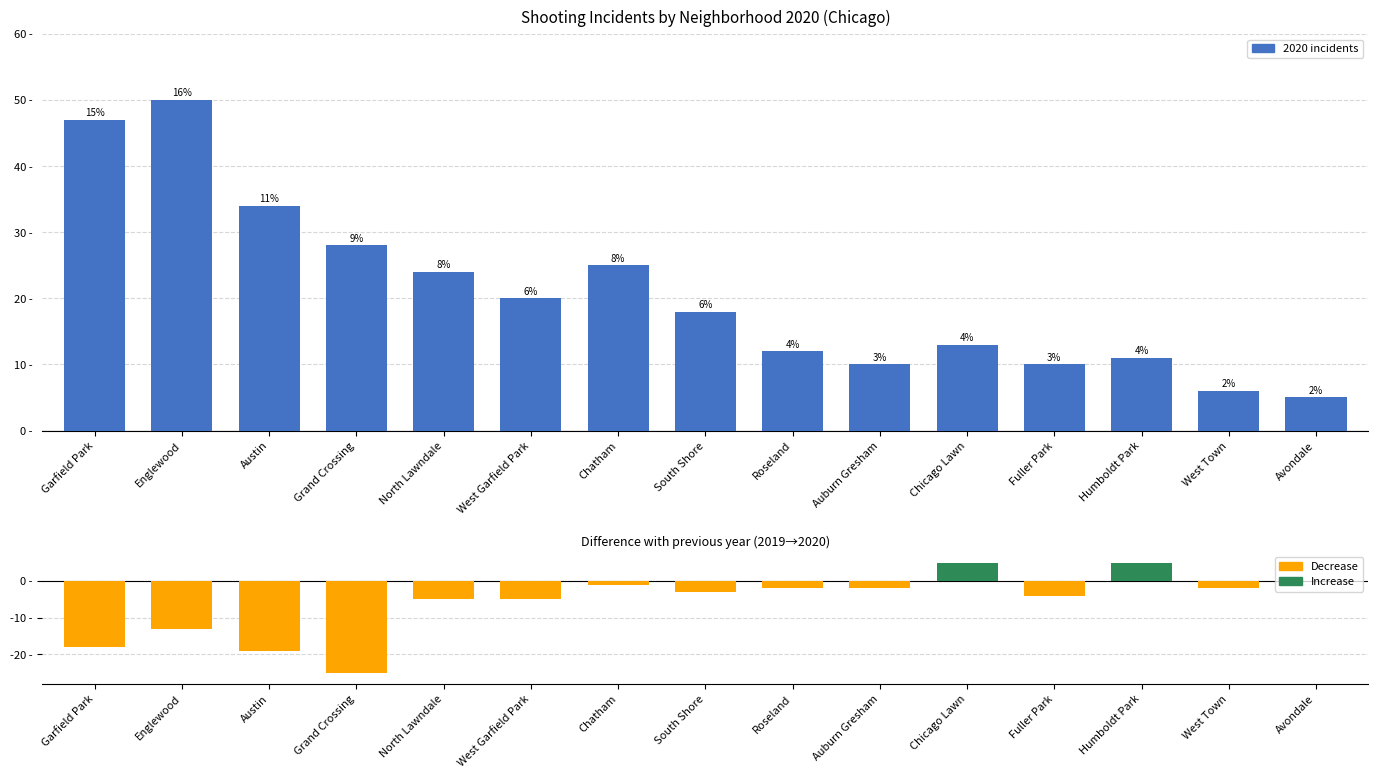

How many values are below zero?

12